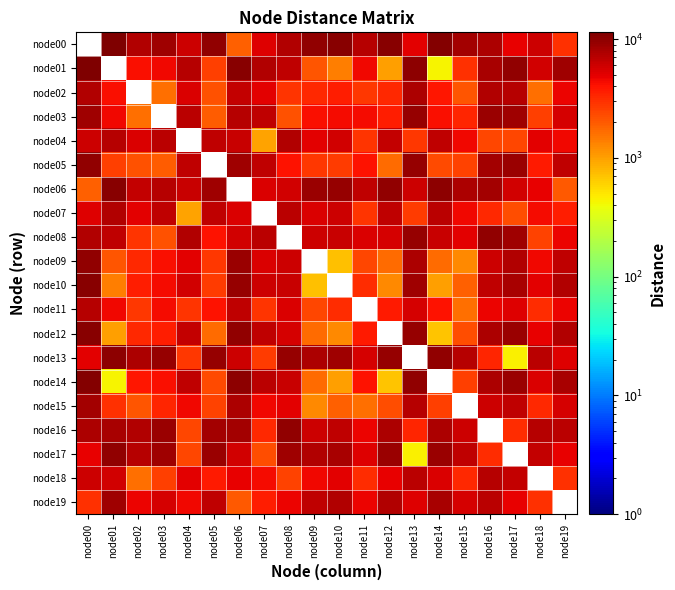

Reading left to right, list all the values displayed in this chart.

node00: node00=0.0	node01=11394.1	node02=7599.9	node03=8611.5	node04=6012.7	node05=9800.5	node06=1869.6	node07=5110.1	node08=7432.7	node09=9566.7	node10=10244.4	node11=7222.4	node12=10505.6	node13=4976.7	node14=10964.4	node15=8424.5	node16=7848.0	node17=4883.9	node18=6070.3	node19=3016.3
node01: node00=11394.1	node01=0.0	node02=4244.0	node03=4539.8	node04=7092.9	node05=2588.8	node06=10493.3	node07=7371.4	node08=6641.9	node09=2080.9	node10=1376.6	node11=4446.9	node12=1021.6	node13=9931.7	node14=430.6	node15=2989.9	node16=8078.2	node17=9498.5	node18=5799.4	node19=8525.5
node02: node00=7599.9	node01=4244.0	node02=0.0	node03=1638.1	node04=5322.5	node05=2202.7	node06=6422.8	node07=5023.3	node08=2866.2	node09=3219.5	node10=3582.6	node11=2785.6	node12=3232.2	node13=7704.4	node14=3857.9	node15=2087.2	node16=7358.2	node17=7250.2	node18=1607.4	node19=4594.4
node03: node00=8611.5	node01=4539.8	node02=1638.1	node03=0.0	node04=6956.4	node05=1966.9	node06=7186.4	node07=6620.7	node08=2139.3	node09=4243.0	node10=4363.5	node11=4388.2	node12=3558.3	node13=9271.5	node14=4252.7	node15=3386.5	node16=8987.2	node17=8820.7	node18=2617.2	node19=5615.6
node04: node00=6012.7	node01=7092.9	node02=5322.5	node03=6956.4	node04=0.0	node05=6834.2	node06=6278.1	node07=953.1	node08=7427.8	node09=5012.6	node10=5721.3	node11=2859.5	node12=6565.4	node13=2844.1	node14=6699.9	node15=4441.7	node16=2384.2	node17=2423.3	node18=4945.1	node19=4575.5
node05: node00=9800.5	node01=2588.8	node02=2202.7	node03=1966.9	node04=6834.2	node05=0.0	node06=8605.1	node07=6768.0	node08=4097.5	node09=2795.9	node10=2669.4	node11=3986.2	node12=1651.1	node13=9481.1	node14=2337.4	node15=2489.9	node16=8491.2	node17=9025.0	node18=3786.1	node19=6797.1
node06: node00=1869.6	node01=10493.3	node02=6422.8	node03=7186.4	node04=6278.1	node05=8605.1	node06=0.0	node07=5325.0	node08=5763.4	node09=8858.6	node10=9480.3	node11=6707.5	node12=9537.6	node13=6069.1	node14=10072.9	node15=7632.5	node16=8441.0	node17=5852.9	node18=4820.6	node19=2036.2
node07: node00=5110.1	node01=7371.4	node02=5023.3	node03=6620.7	node04=953.1	node05=6768.0	node06=5325.0	node07=0.0	node08=6839.9	node09=5307.3	node10=6029.4	node11=2949.7	node12=6732.0	node13=2714.4	node14=6958.9	node15=4529.7	node16=3249.4	node17=2257.8	node18=4382.6	node19=3648.9
node08: node00=7432.7	node01=6641.9	node02=2866.2	node03=2139.3	node04=7427.8	node05=4097.5	node06=5763.4	node07=6839.9	node08=0.0	node09=6038.6	node10=6299.6	node11=5424.1	node12=5638.8	node13=9236.7	node14=6328.4	node15=4952.7	node16=9705.6	node17=8815.9	node18=2482.9	node19=4663.1
node09: node00=9566.7	node01=2080.9	node02=3219.5	node03=4243.0	node04=5012.6	node05=2795.9	node06=8858.6	node07=5307.3	node08=6038.6	node09=0.0	node10=722.4	node11=2424.9	node12=1699.8	node13=7850.8	node14=1690.5	node15=1262.2	node16=6126.5	node17=7418.0	node18=4494.9	node19=6835.5
node10: node00=10244.4	node01=1376.6	node02=3582.6	node03=4363.5	node04=5721.3	node05=2669.4	node06=9480.3	node07=6029.4	node08=6299.6	node09=722.4	node10=0.0	node11=3141.7	node12=1232.7	node13=8562.7	node14=1015.7	node15=1848.0	node16=6738.4	node17=8132.0	node18=4985.9	node19=7469.4
node11: node00=7222.4	node01=4446.9	node02=2785.6	node03=4388.2	node04=2859.5	node05=3986.2	node06=6707.5	node07=2949.7	node08=5424.1	node09=2424.9	node10=3141.7	node11=0.0	node12=3782.7	node13=5603.2	node14=4027.3	node15=1595.0	node16=4619.9	node17=5154.3	node18=3156.0	node19=4674.2
node12: node00=10505.6	node01=1021.6	node02=3232.2	node03=3558.3	node04=6565.4	node05=1651.1	node06=9537.6	node07=6732.0	node08=5638.8	node09=1699.8	node10=1232.7	node11=3782.7	node12=0.0	node13=9369.6	node14=694.5	node15=2218.1	node16=7819.6	node17=8925.1	node18=4803.1	node19=7594.5
node13: node00=4976.7	node01=9931.7	node02=7704.4	node03=9271.5	node04=2844.1	node05=9481.1	node06=6069.1	node07=2714.4	node08=9236.7	node09=7850.8	node10=8562.7	node11=5603.2	node12=9369.6	node13=0.0	node14=9534.4	node15=7197.6	node16=3318.6	node17=456.7	node18=6880.6	node19=5154.1
node14: node00=10964.4	node01=430.6	node02=3857.9	node03=4252.7	node04=6699.9	node05=2337.4	node06=10072.9	node07=6958.9	node08=6328.4	node09=1690.5	node10=1015.7	node11=4027.3	node12=694.5	node13=9534.4	node14=0.0	node15=2559.6	node16=7752.7	node17=9098.8	node18=5397.6	node19=8100.5
node15: node00=8424.5	node01=2989.9	node02=2087.2	node03=3386.5	node04=4441.7	node05=2489.9	node06=7632.5	node07=4529.7	node08=4952.7	node09=1262.2	node10=1848.0	node11=1595.0	node12=2218.1	node13=7197.6	node14=2559.6	node15=0.0	node16=6001.3	node17=6748.0	node18=3242.0	node19=5622.1
node16: node00=7848.0	node01=8078.2	node02=7358.2	node03=8987.2	node04=2384.2	node05=8491.2	node06=8441.0	node07=3249.4	node08=9705.6	node09=6126.5	node10=6738.4	node11=4619.9	node12=7819.6	node13=3318.6	node14=7752.7	node15=6001.3	node16=0.0	node17=3158.2	node18=7231.6	node19=6889.5
node17: node00=4883.9	node01=9498.5	node02=7250.2	node03=8820.7	node04=2423.3	node05=9025.0	node06=5852.9	node07=2257.8	node08=8815.9	node09=7418.0	node10=8132.0	node11=5154.3	node12=8925.1	node13=456.7	node14=9098.8	node15=6748.0	node16=3158.2	node17=0.0	node18=6444.4	node19=4819.3
node18: node00=6070.3	node01=5799.4	node02=1607.4	node03=2617.2	node04=4945.1	node05=3786.1	node06=4820.6	node07=4382.6	node08=2482.9	node09=4494.9	node10=4985.9	node11=3156.0	node12=4803.1	node13=6880.6	node14=5397.6	node15=3242.0	node16=7231.6	node17=6444.4	node18=0.0	node19=3054.2
node19: node00=3016.3	node01=8525.5	node02=4594.4	node03=5615.6	node04=4575.5	node05=6797.1	node06=2036.2	node07=3648.9	node08=4663.1	node09=6835.5	node10=7469.4	node11=4674.2	node12=7594.5	node13=5154.1	node14=8100.5	node15=5622.1	node16=6889.5	node17=4819.3	node18=3054.2	node19=0.0